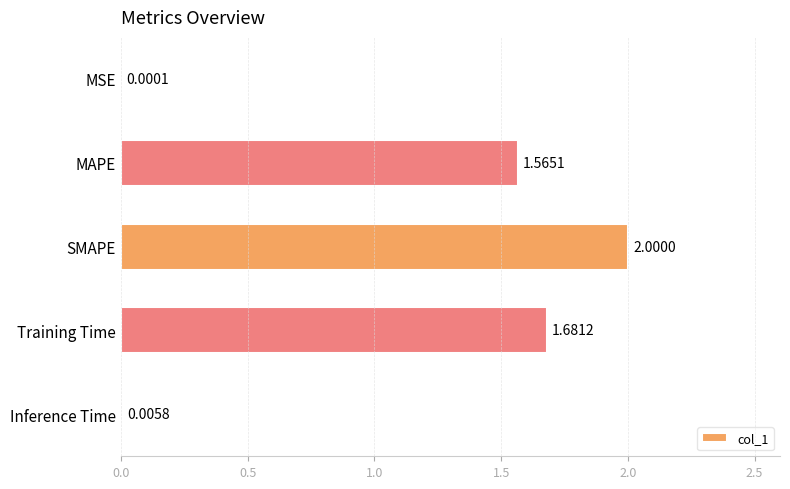

Where is the data nearest to the value 1?

MAPE